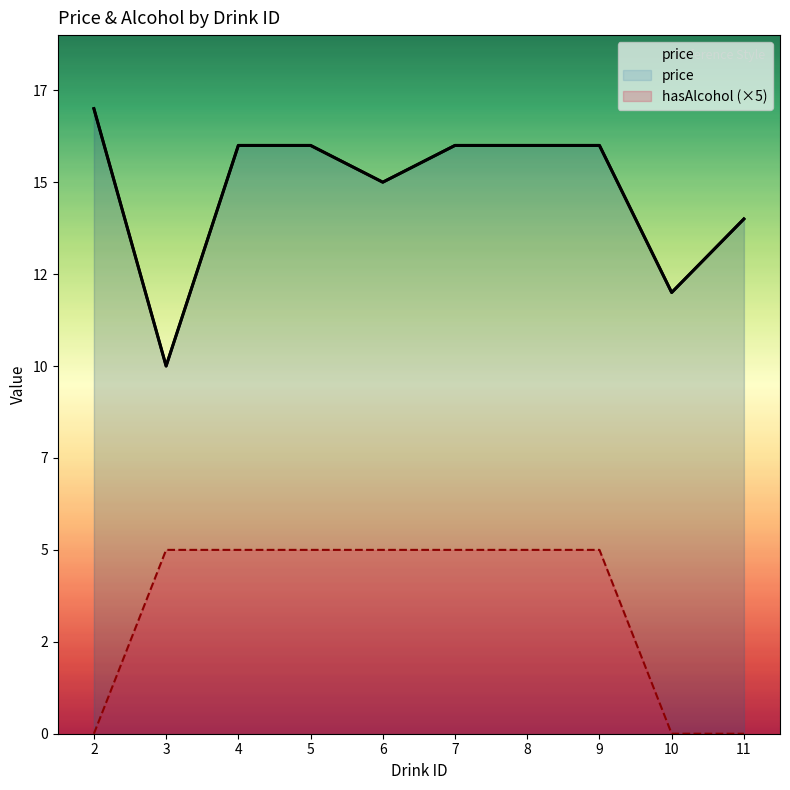

What is the greatest value displayed?

17